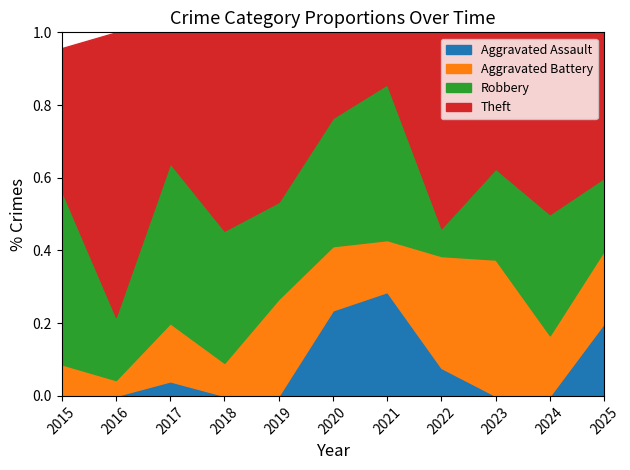

The value of Aggravated Assault at 2016 is 0. True or false?

True